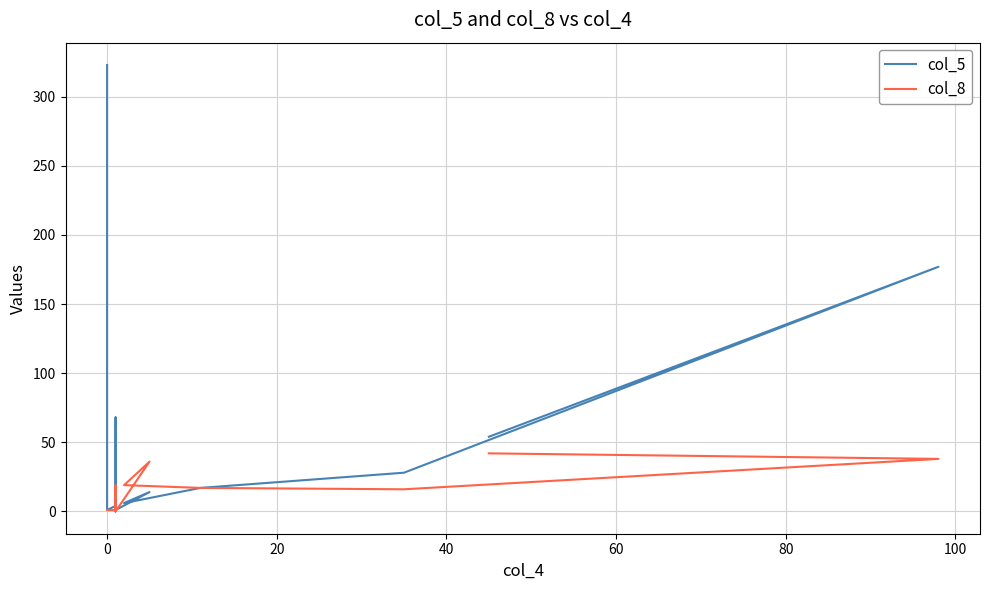

Count the number of data series in this chart.

2